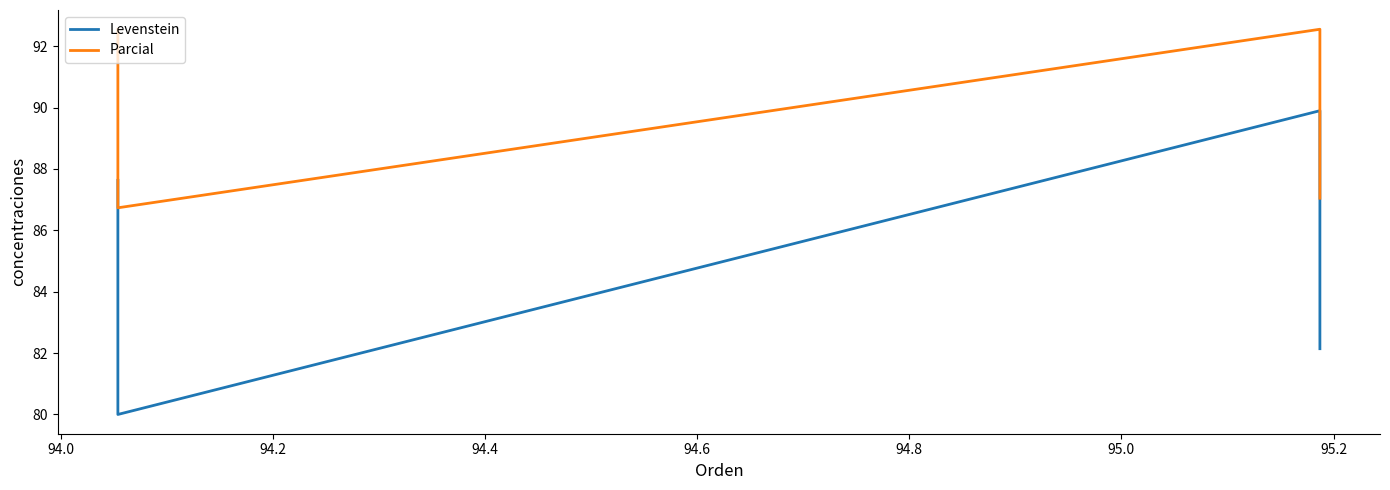

What is the lowest value of the Levenstein series?

80.0